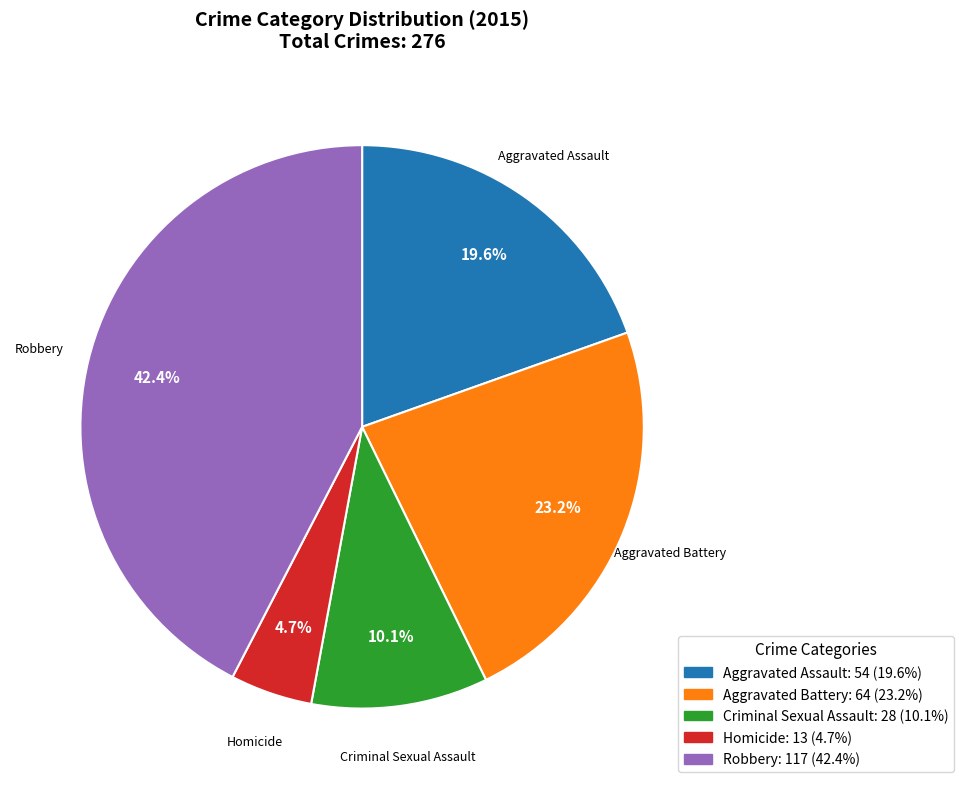

Is the sum of Aggravated Battery and Aggravated Assault greater than half?

No